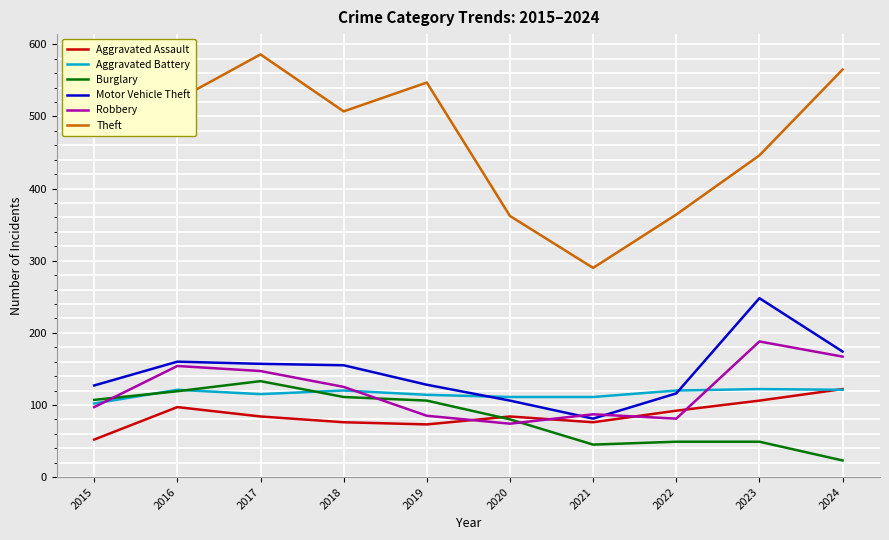

What is the sum of the Aggravated Battery values at 2015 and 2020?

213